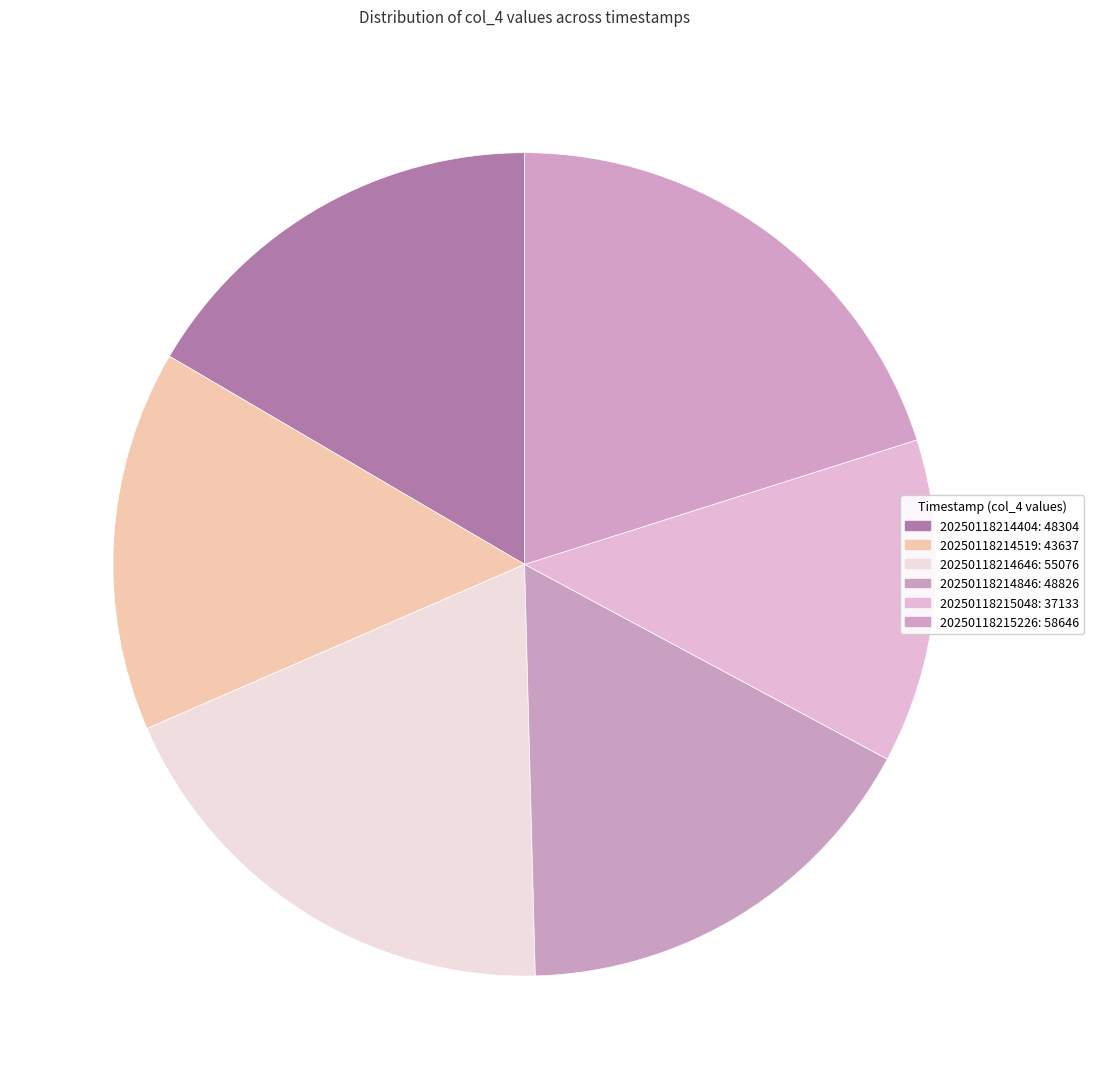

Count the number of slices in the pie.

6